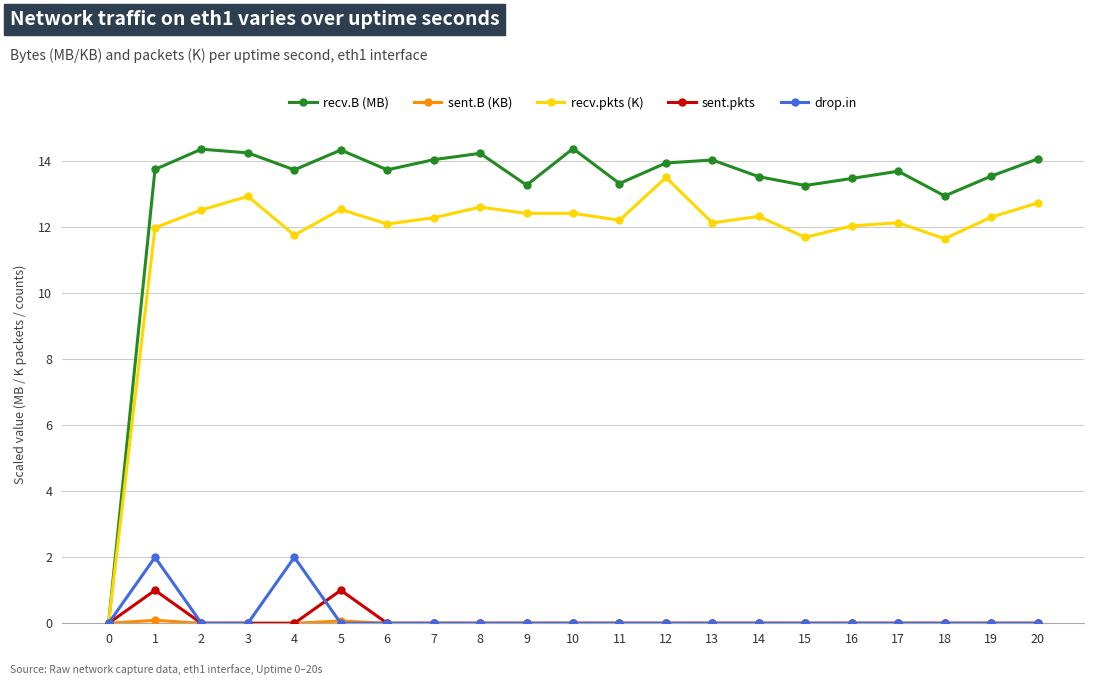

Is it true that recv.pkts (K) equals 19.0 at 13?

False